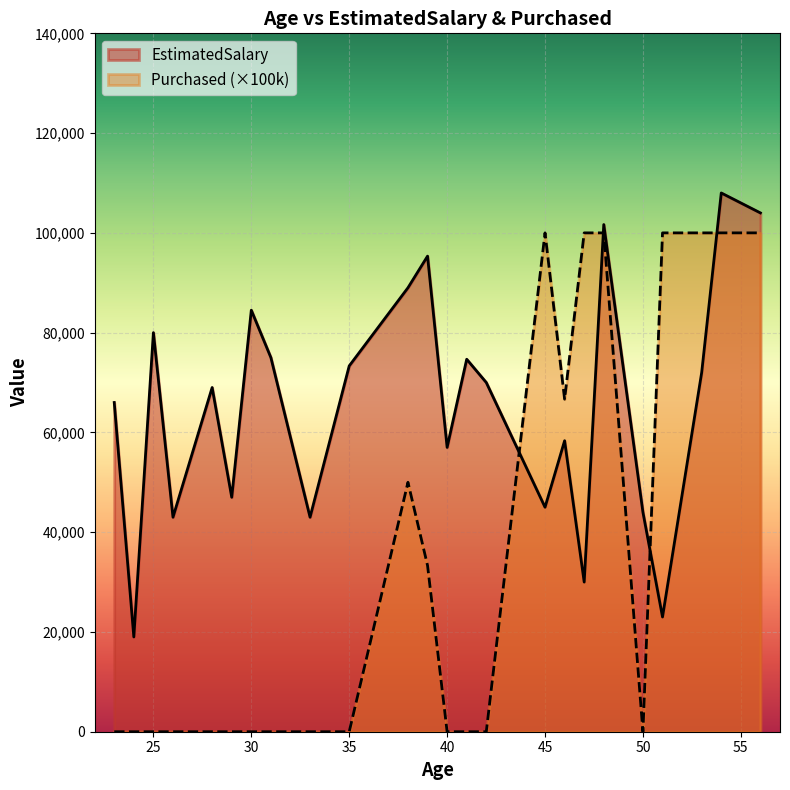

Which series has the largest total across all categories?

EstimatedSalary